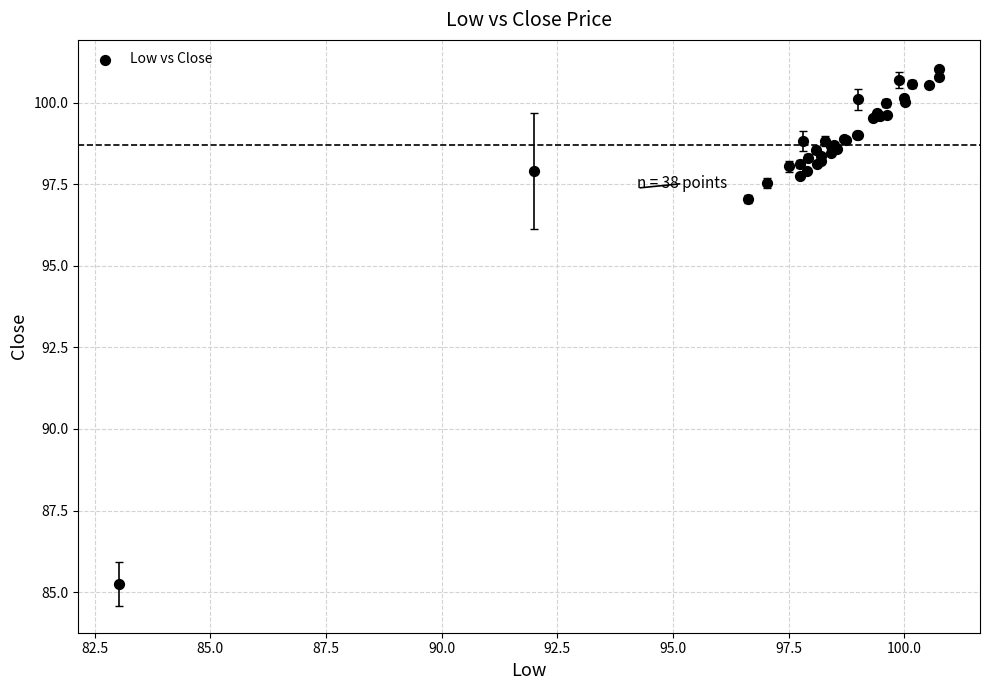

What Y value in the scatter plot is closest to 93?

97.1